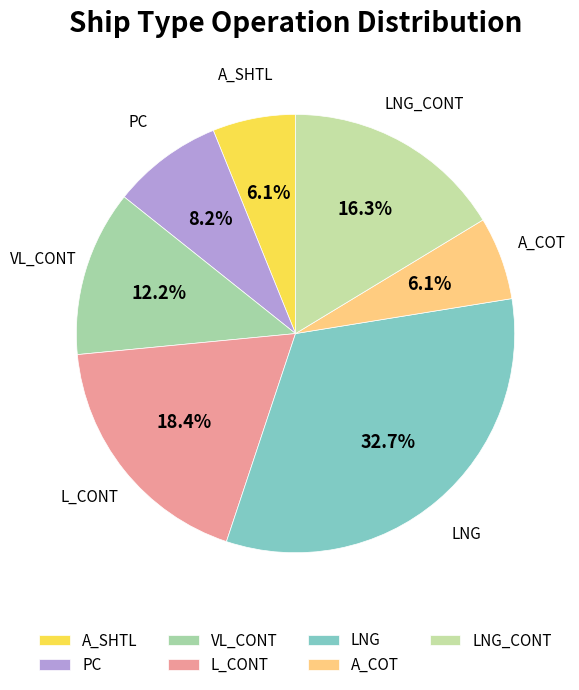

To the nearest percent, what is the combined percentage of VL_CONT and PC?

20%